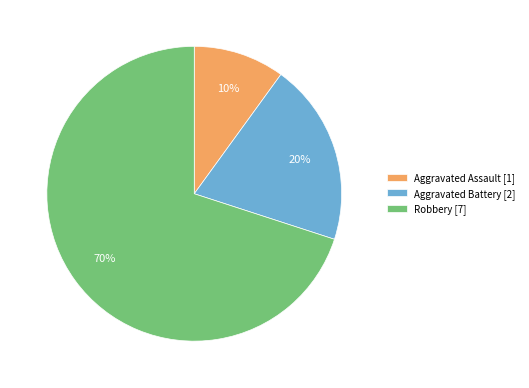

Rank the categories by value from lowest to highest.

Aggravated Assault [1], Aggravated Battery [2], Robbery [7]